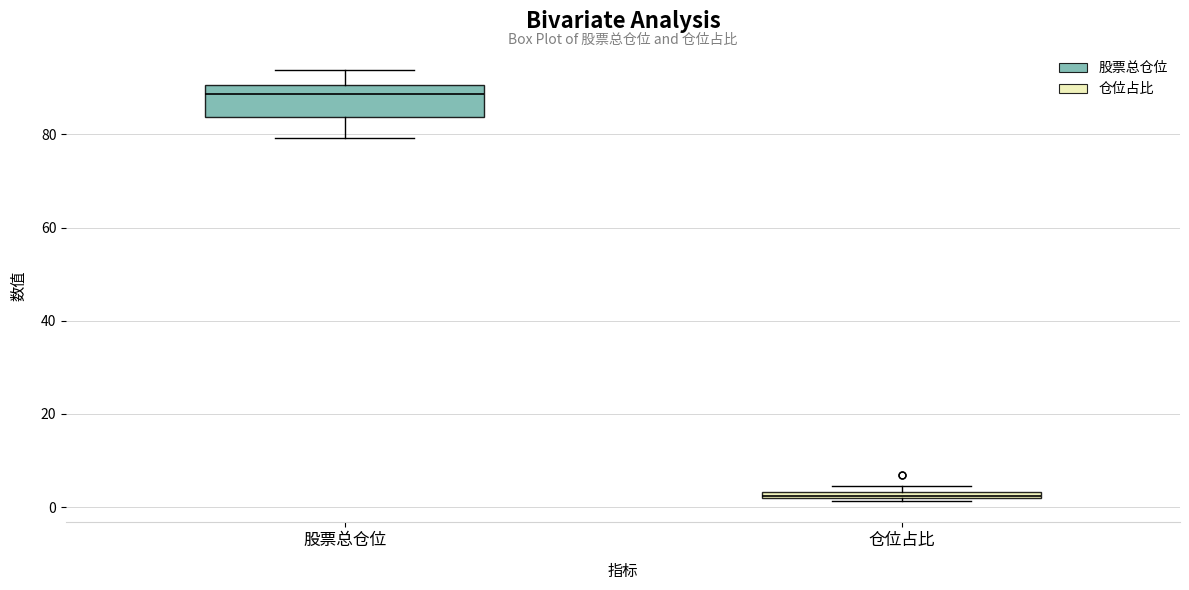

Which box has the highest median line?

股票总仓位